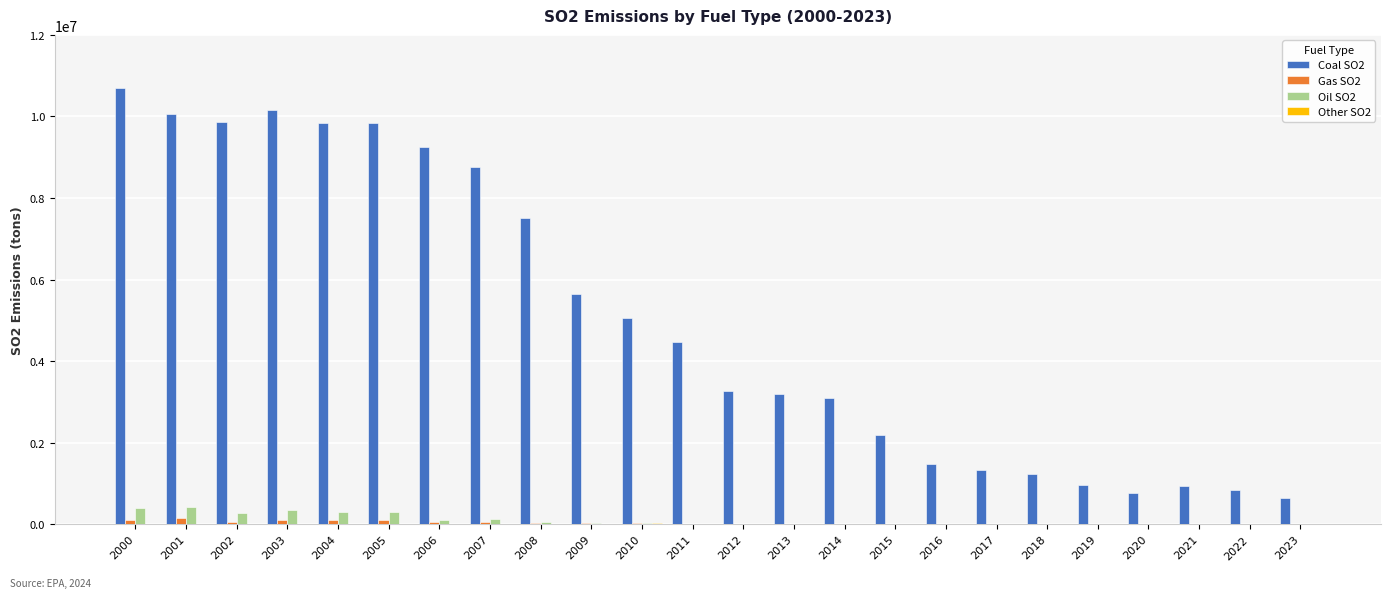

Which series has the largest total across all categories?

Coal SO2